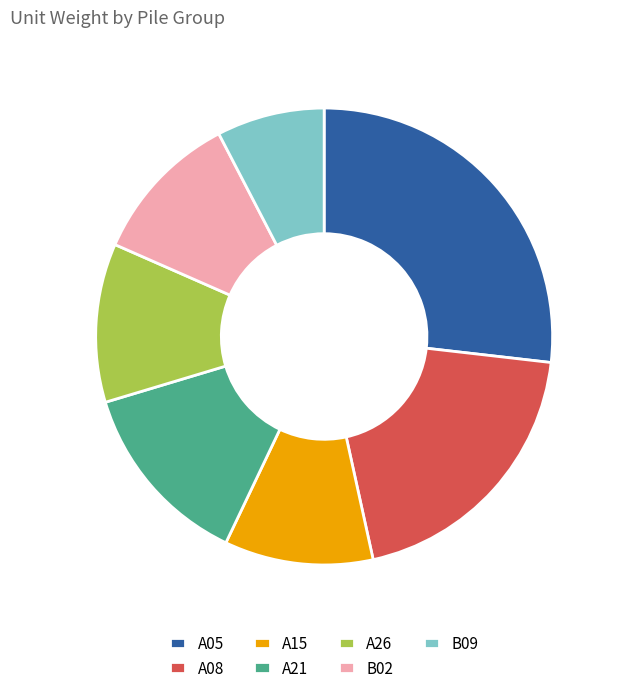

Which slice is the smallest?

B09